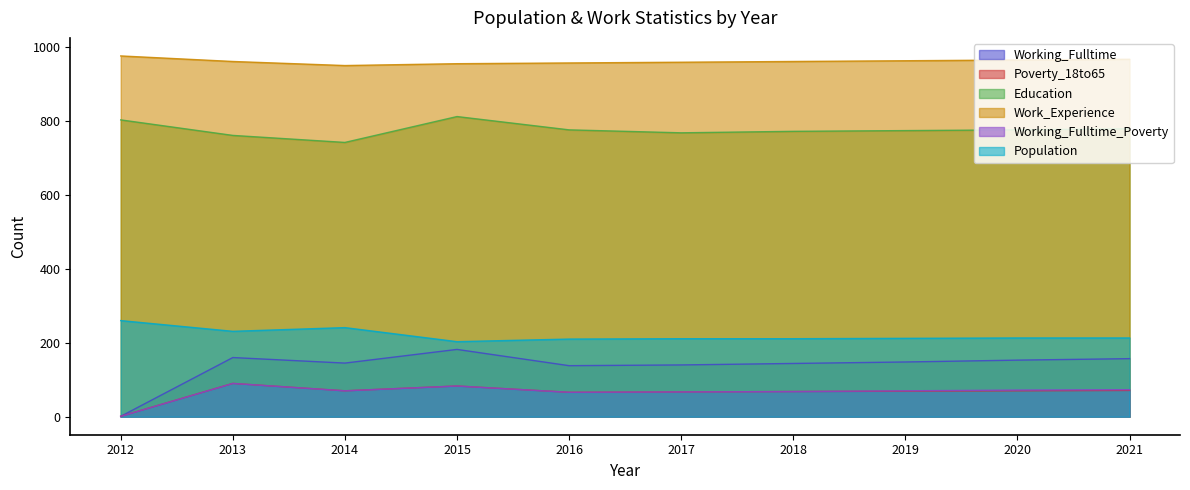

What are all the series names shown in the legend?

Working_Fulltime, Poverty_18to65, Education, Work_Experience, Working_Fulltime_Poverty, Population